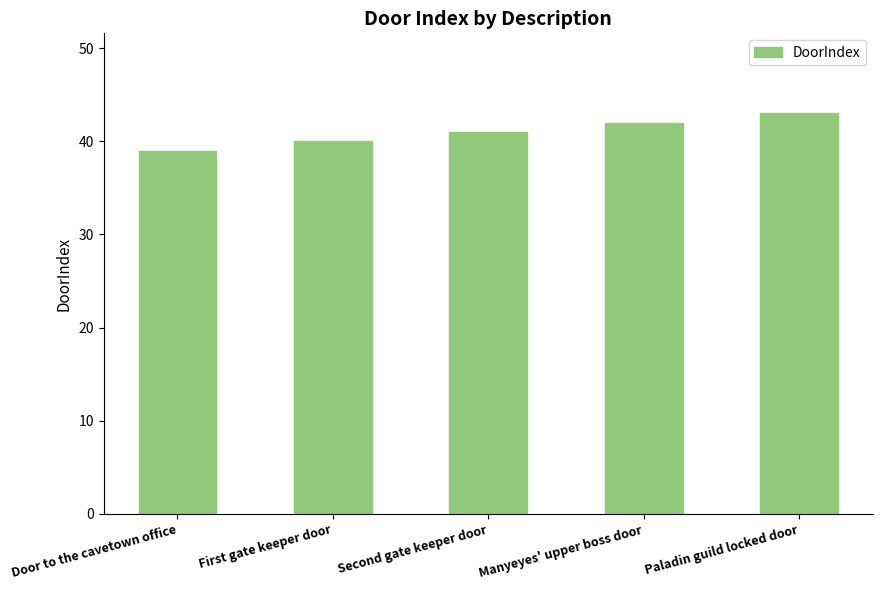

What is the label of the 5th bar from the left?

Paladin guild locked door